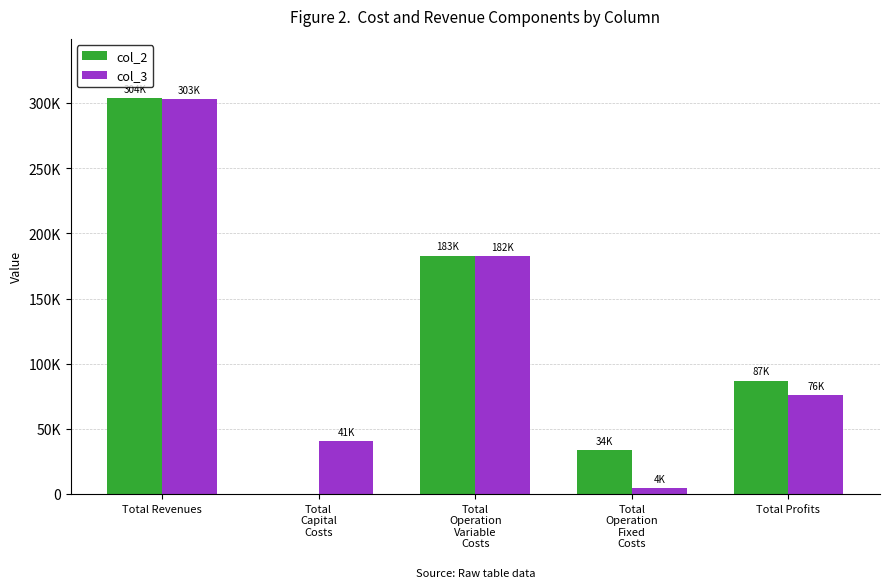

Rank the categories by col_3 value from lowest to highest.

Total
Operation
Fixed
Costs, Total
Capital
Costs, Total Profits, Total
Operation
Variable
Costs, Total Revenues